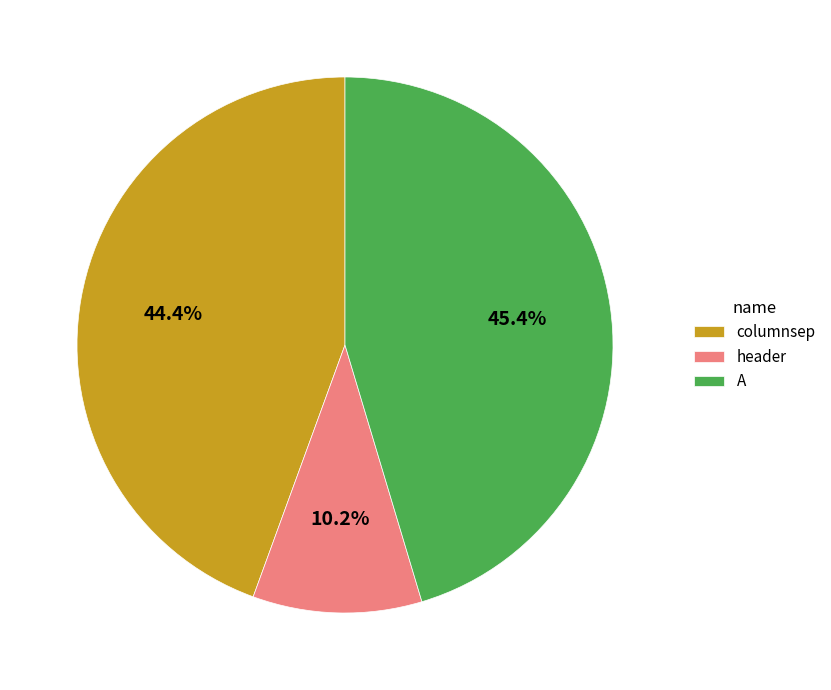

What is the ratio of the value at columnsep to the value at header?

4.4